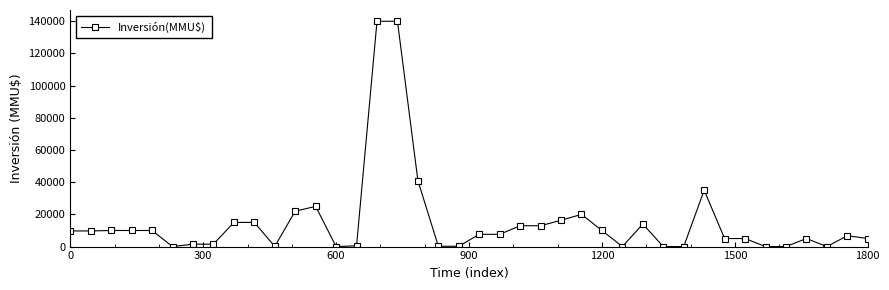

What is the difference between the maximum and minimum values?

140000